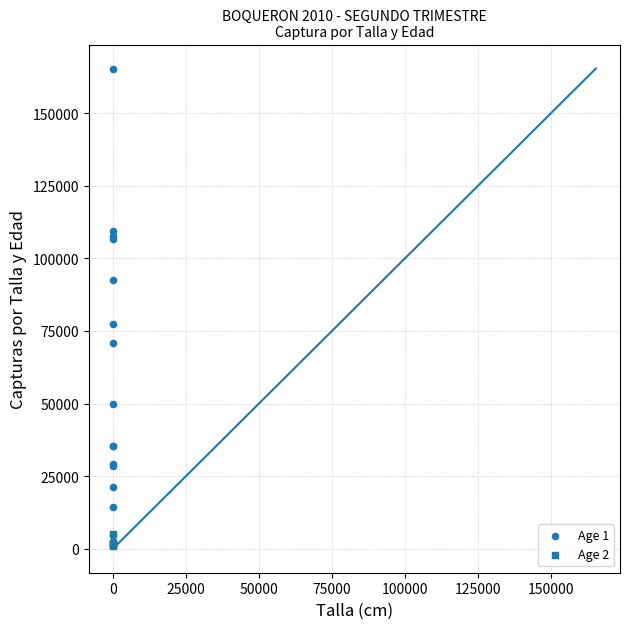

Which series has the largest Y range (max minus min)?

Age 1